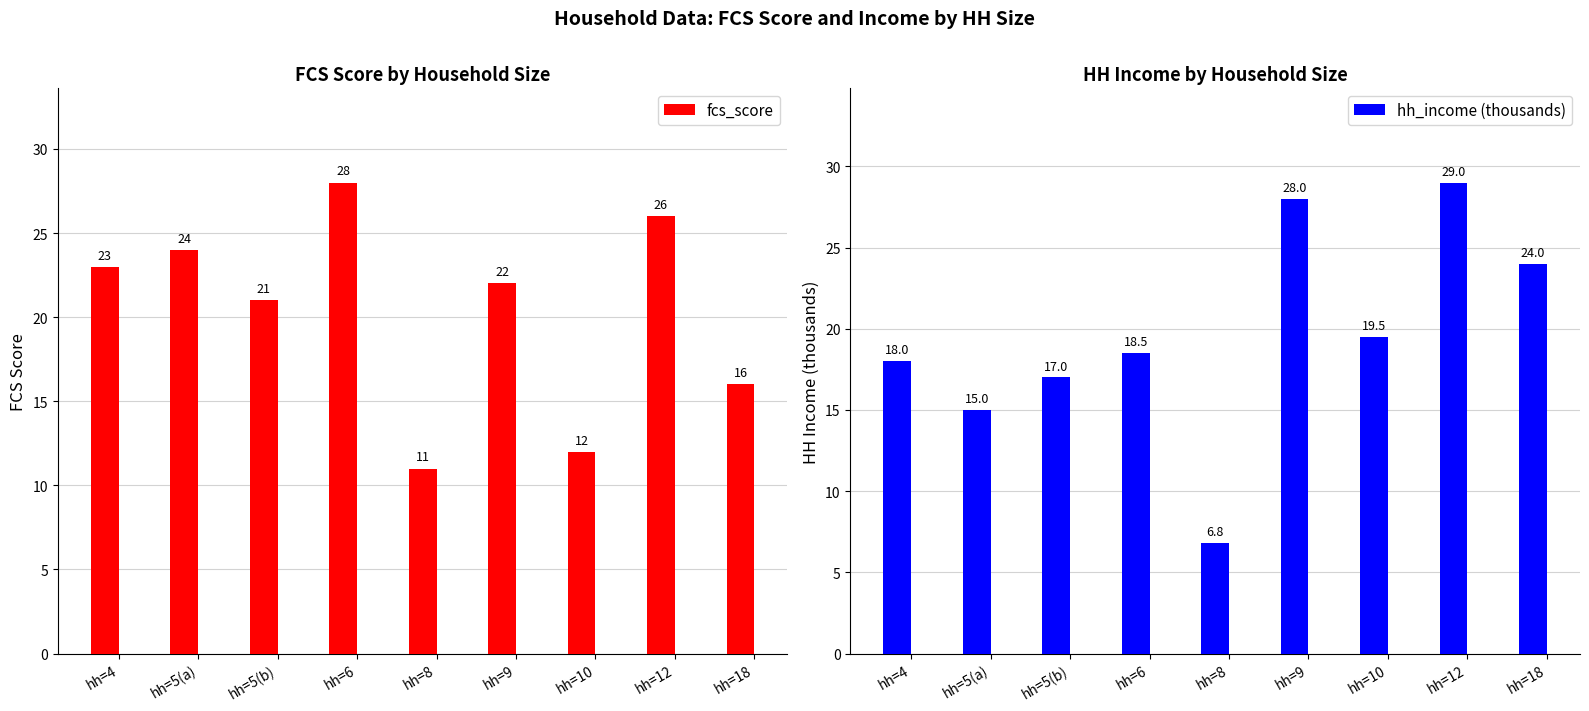

List the series in order of their overall mean, lowest first.

hh_income (thousands), fcs_score